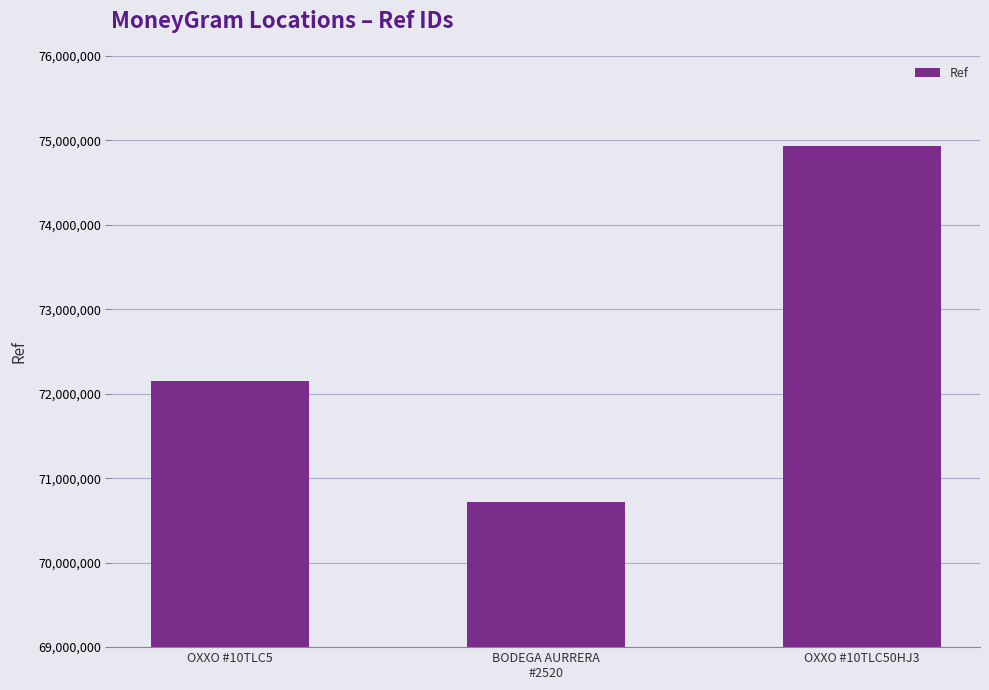

True or false: the data shows 72144473 at OXXO #10TLC5.

True